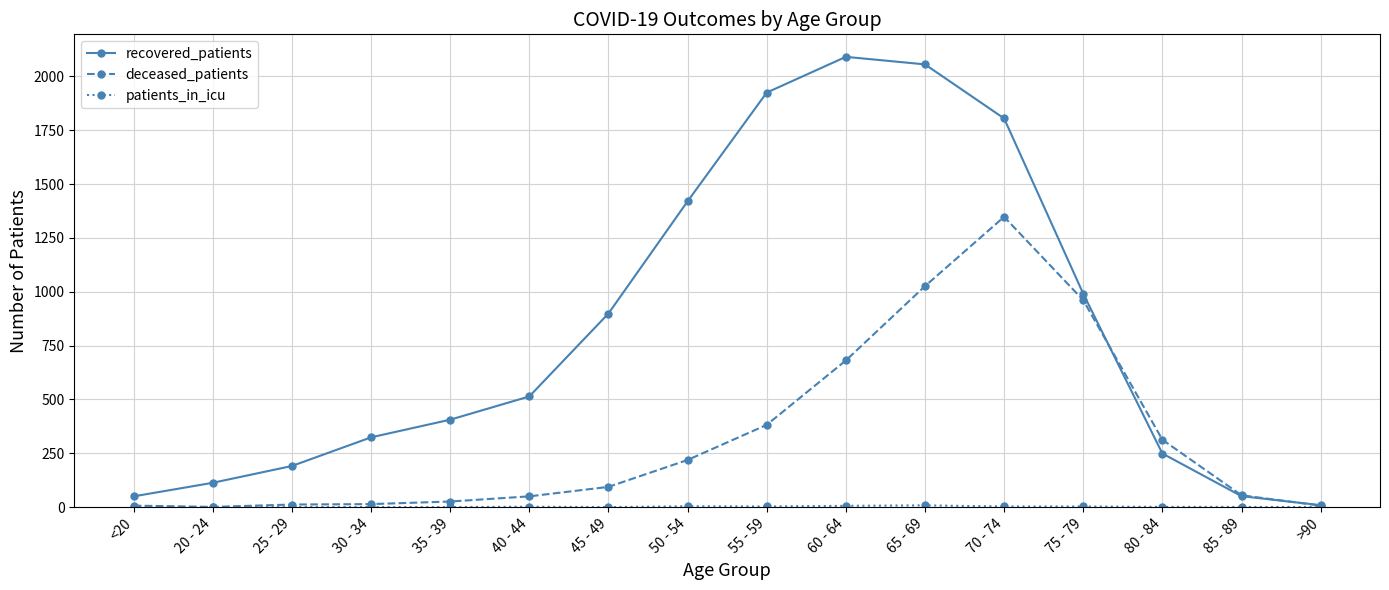

Which series has the widest spread of values?

recovered_patients